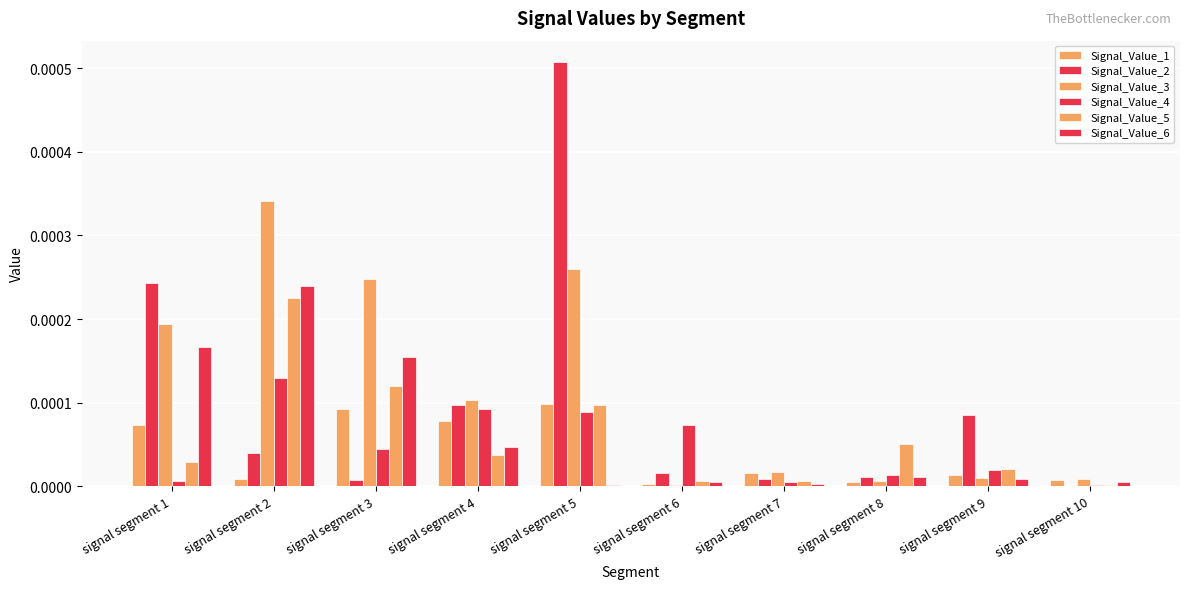

Which series has the widest spread of values?

Signal_Value_2